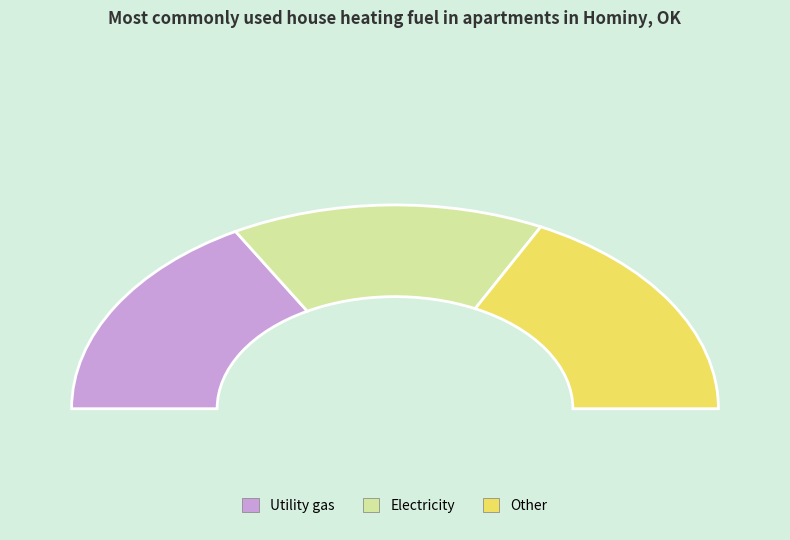

How many segments does this pie chart have?

3